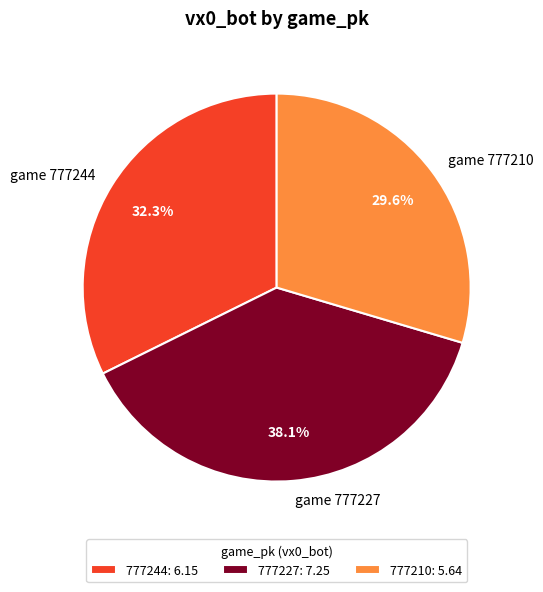

Is 777210 the majority of the pie?

No